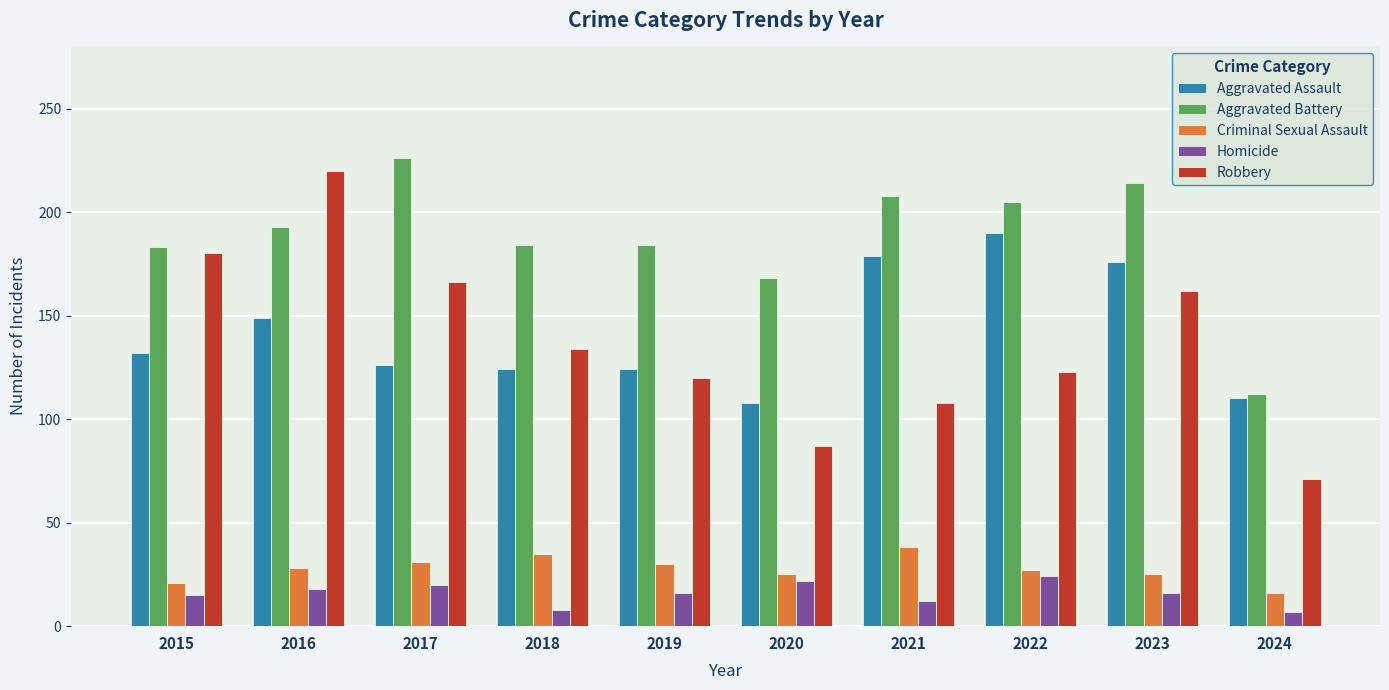

Where is Robbery nearest to the value 145?

2018